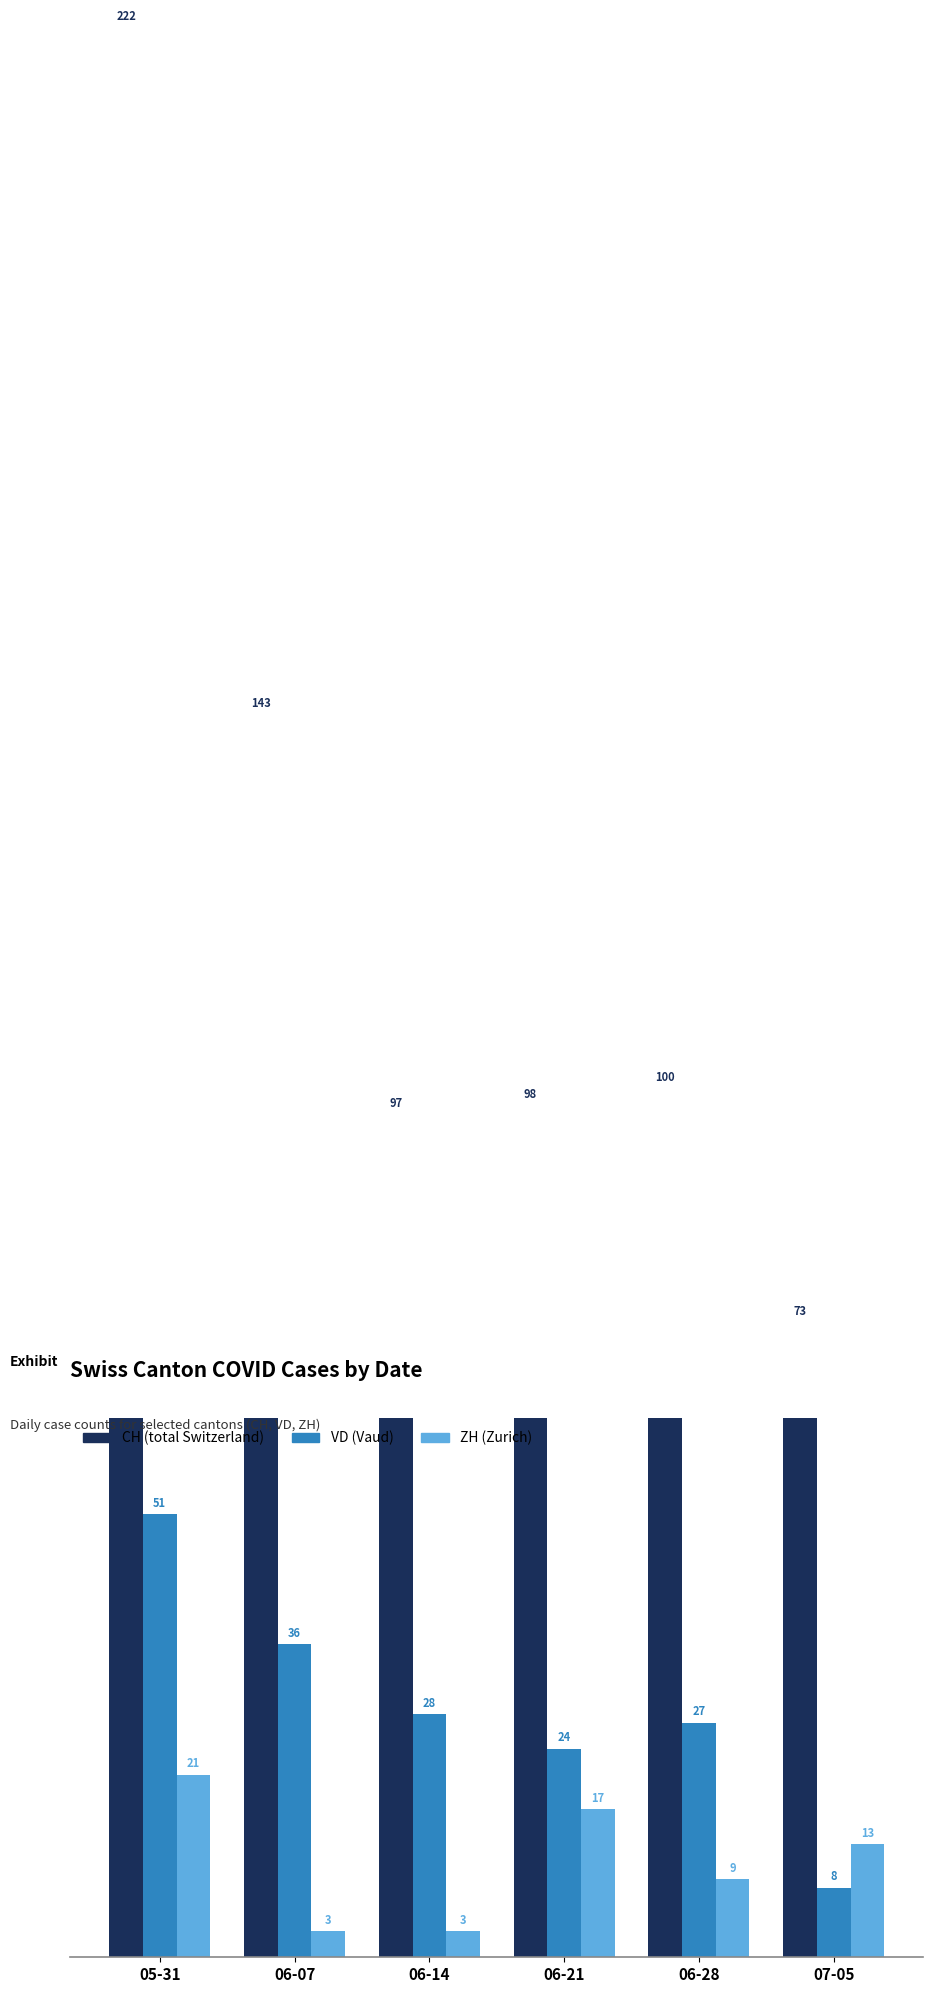

Which category has the highest value in the ZH series?

05-31